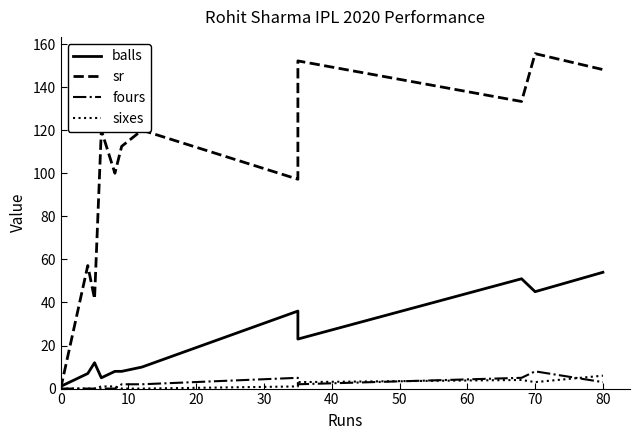

What is the difference between the maximum and second lowest values in the fours series?

8.0